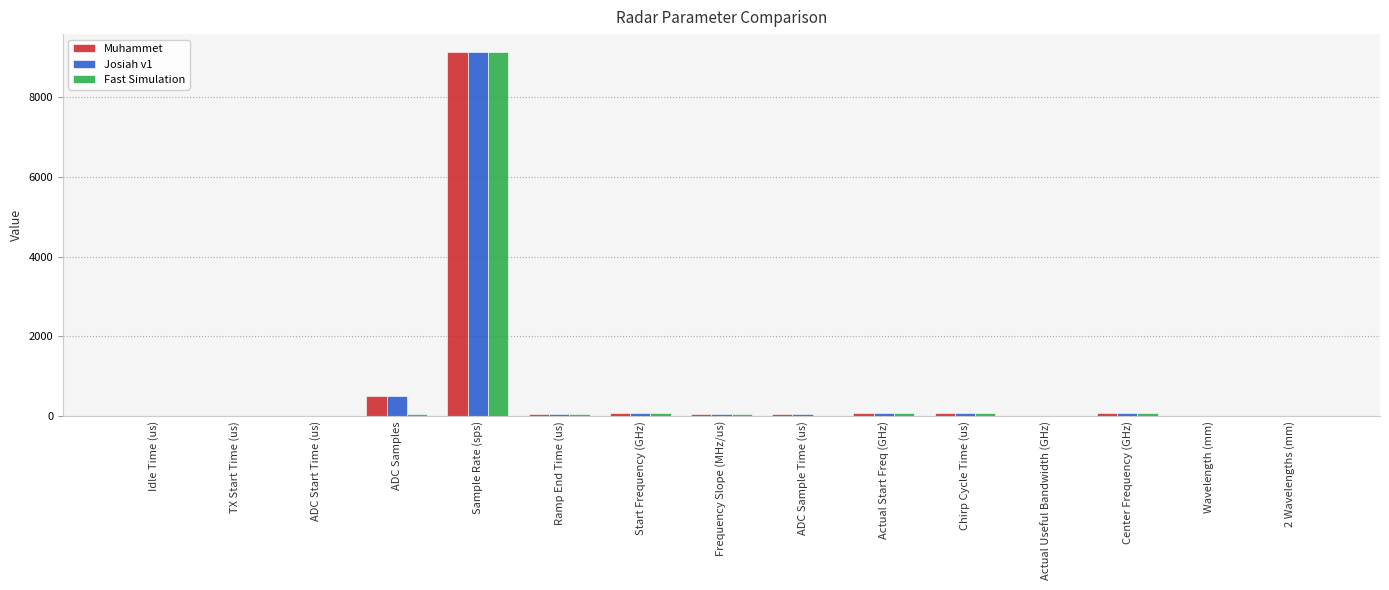

At which category is the sum across all series the highest?

Sample Rate (sps)